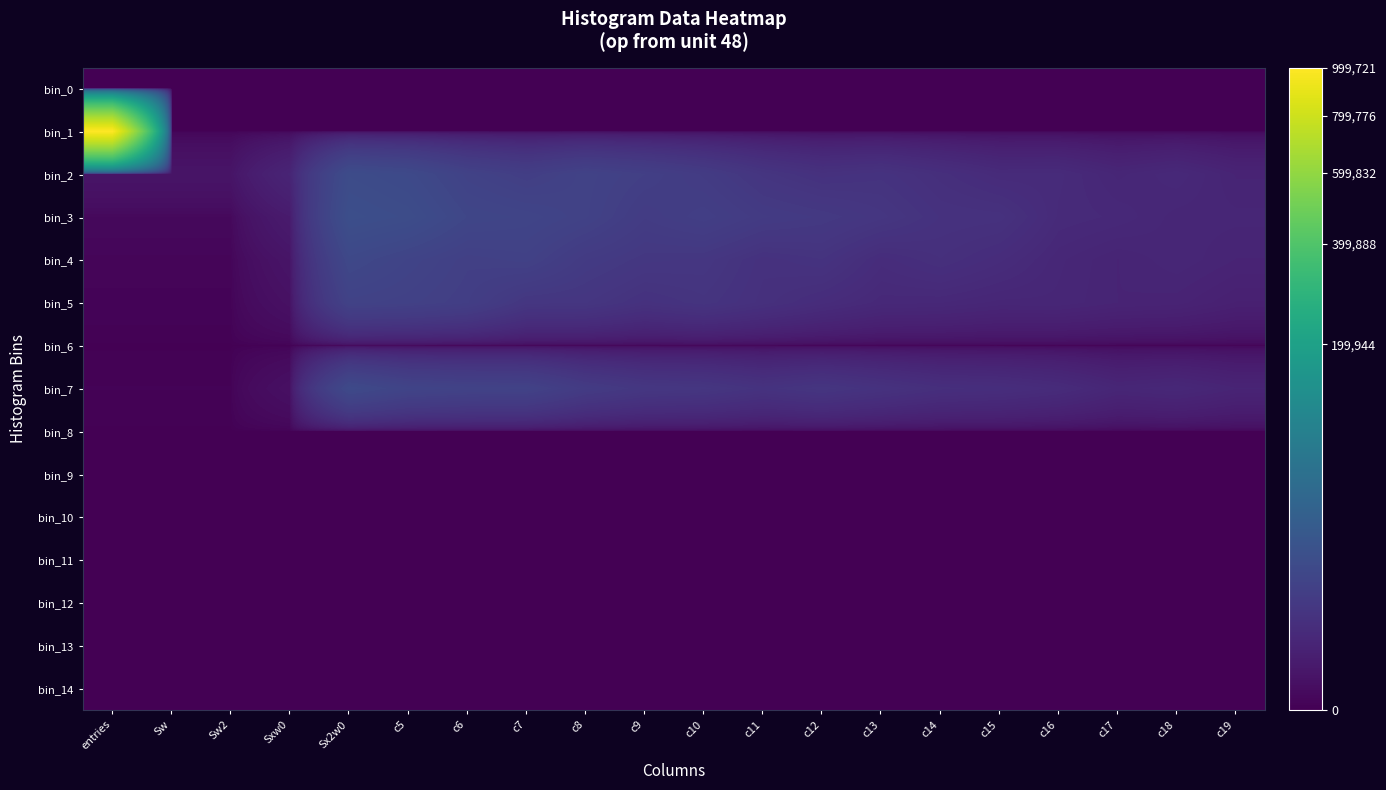

Reading left to right, what are all the values shown in this chart?

bin_0: entries=0.0	Sw=0.0	Sw2=0.0	Sxw0=0.0	Sx2w0=0.0	c5=0.0	c6=0.0	c7=0.0	c8=0.0	c9=0.0	c10=0.0	c11=0.0	c12=0.0	c13=0.0	c14=0.0	c15=0.0	c16=0.0	c17=0.0	c18=0.0	c19=0.0
bin_1: entries=999721.0	Sw=0.0	Sw2=0.0	Sxw0=0.0	Sx2w0=0.0	c5=0.0	c6=0.0	c7=0.0	c8=0.0	c9=0.0	c10=0.0	c11=0.0	c12=0.0	c13=0.0	c14=0.0	c15=0.0	c16=0.0	c17=0.0	c18=0.0	c19=0.0
bin_2: entries=250.0	Sw=250.0	Sw2=250.0	Sxw0=1506.0	Sx2w0=14962.0	c5=13431.9	c6=9623.3	c7=7880.4	c8=9685.7	c9=8383.9	c10=6833.5	c11=4826.6	c12=3781.2	c13=4164.6	c14=3258.6	c15=2439.0	c16=2468.4	c17=1732.2	c18=2132.2	c19=1424.8
bin_3: entries=21.0	Sw=21.0	Sw2=21.0	Sxw0=586.0	Sx2w0=17024.0	c5=15605.2	c6=11661.8	c7=10942.1	c8=9517.5	c9=7027.9	c10=8221.5	c11=6613.0	c12=6028.9	c13=5110.3	c14=3947.3	c15=3821.2	c16=2350.8	c17=2127.5	c18=1705.5	c19=1669.0
bin_4: entries=5.0	Sw=5.0	Sw2=5.0	Sxw0=251.0	Sx2w0=12665.0	c5=10415.5	c6=8524.3	c7=9137.5	c8=6552.4	c9=5458.3	c10=5237.1	c11=3795.4	c12=4275.7	c13=2724.5	c14=3376.3	c15=2697.2	c16=1841.2	c17=1445.5	c18=1746.6	c19=1445.3
bin_5: entries=2.0	Sw=2.0	Sw2=2.0	Sxw0=139.0	Sx2w0=9665.0	c5=9080.8	c6=7936.9	c7=5112.7	c8=5004.0	c9=3863.9	c10=4500.2	c11=3549.0	c12=2714.1	c13=2068.1	c14=1993.5	c15=1726.4	c16=1744.3	c17=1450.7	c18=1366.9	c19=1007.4
bin_6: entries=0.0	Sw=0.0	Sw2=0.0	Sxw0=0.0	Sx2w0=0.0	c5=0.0	c6=0.0	c7=0.0	c8=0.0	c9=0.0	c10=0.0	c11=0.0	c12=0.0	c13=0.0	c14=0.0	c15=0.0	c16=0.0	c17=0.0	c18=0.0	c19=0.0
bin_7: entries=1.0	Sw=1.0	Sw2=1.0	Sxw0=117.0	Sx2w0=13689.0	c5=10600.7	c6=9777.5	c7=9620.7	c8=6697.7	c9=5372.1	c10=5097.5	c11=4141.2	c12=4831.7	c13=3986.1	c14=3217.4	c15=3019.6	c16=2537.6	c17=1703.4	c18=1939.5	c19=1465.5
bin_8: entries=0.0	Sw=0.0	Sw2=0.0	Sxw0=0.0	Sx2w0=0.0	c5=0.0	c6=0.0	c7=0.0	c8=0.0	c9=0.0	c10=0.0	c11=0.0	c12=0.0	c13=0.0	c14=0.0	c15=0.0	c16=0.0	c17=0.0	c18=0.0	c19=0.0
bin_9: entries=0.0	Sw=0.0	Sw2=0.0	Sxw0=0.0	Sx2w0=0.0	c5=0.0	c6=0.0	c7=0.0	c8=0.0	c9=0.0	c10=0.0	c11=0.0	c12=0.0	c13=0.0	c14=0.0	c15=0.0	c16=0.0	c17=0.0	c18=0.0	c19=0.0
bin_10: entries=0.0	Sw=0.0	Sw2=0.0	Sxw0=0.0	Sx2w0=0.0	c5=0.0	c6=0.0	c7=0.0	c8=0.0	c9=0.0	c10=0.0	c11=0.0	c12=0.0	c13=0.0	c14=0.0	c15=0.0	c16=0.0	c17=0.0	c18=0.0	c19=0.0
bin_11: entries=0.0	Sw=0.0	Sw2=0.0	Sxw0=0.0	Sx2w0=0.0	c5=0.0	c6=0.0	c7=0.0	c8=0.0	c9=0.0	c10=0.0	c11=0.0	c12=0.0	c13=0.0	c14=0.0	c15=0.0	c16=0.0	c17=0.0	c18=0.0	c19=0.0
bin_12: entries=0.0	Sw=0.0	Sw2=0.0	Sxw0=0.0	Sx2w0=0.0	c5=0.0	c6=0.0	c7=0.0	c8=0.0	c9=0.0	c10=0.0	c11=0.0	c12=0.0	c13=0.0	c14=0.0	c15=0.0	c16=0.0	c17=0.0	c18=0.0	c19=0.0
bin_13: entries=0.0	Sw=0.0	Sw2=0.0	Sxw0=0.0	Sx2w0=0.0	c5=0.0	c6=0.0	c7=0.0	c8=0.0	c9=0.0	c10=0.0	c11=0.0	c12=0.0	c13=0.0	c14=0.0	c15=0.0	c16=0.0	c17=0.0	c18=0.0	c19=0.0
bin_14: entries=0.0	Sw=0.0	Sw2=0.0	Sxw0=0.0	Sx2w0=0.0	c5=0.0	c6=0.0	c7=0.0	c8=0.0	c9=0.0	c10=0.0	c11=0.0	c12=0.0	c13=0.0	c14=0.0	c15=0.0	c16=0.0	c17=0.0	c18=0.0	c19=0.0